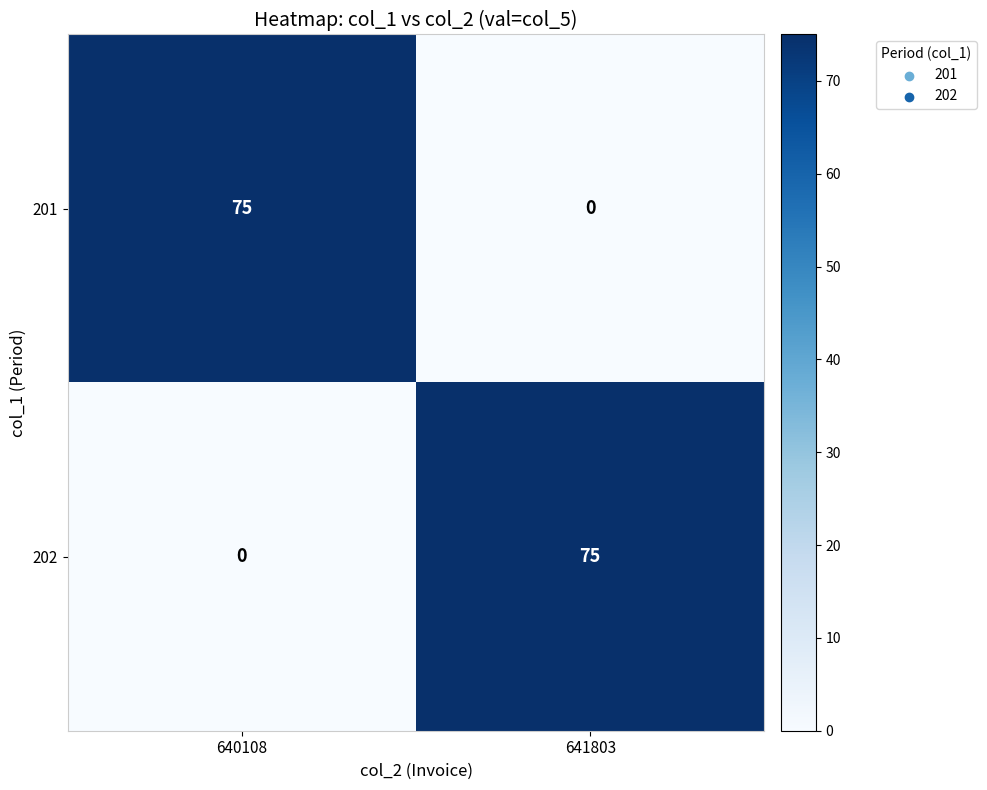

True or false: 202 has a value of 75 at 641803.

True